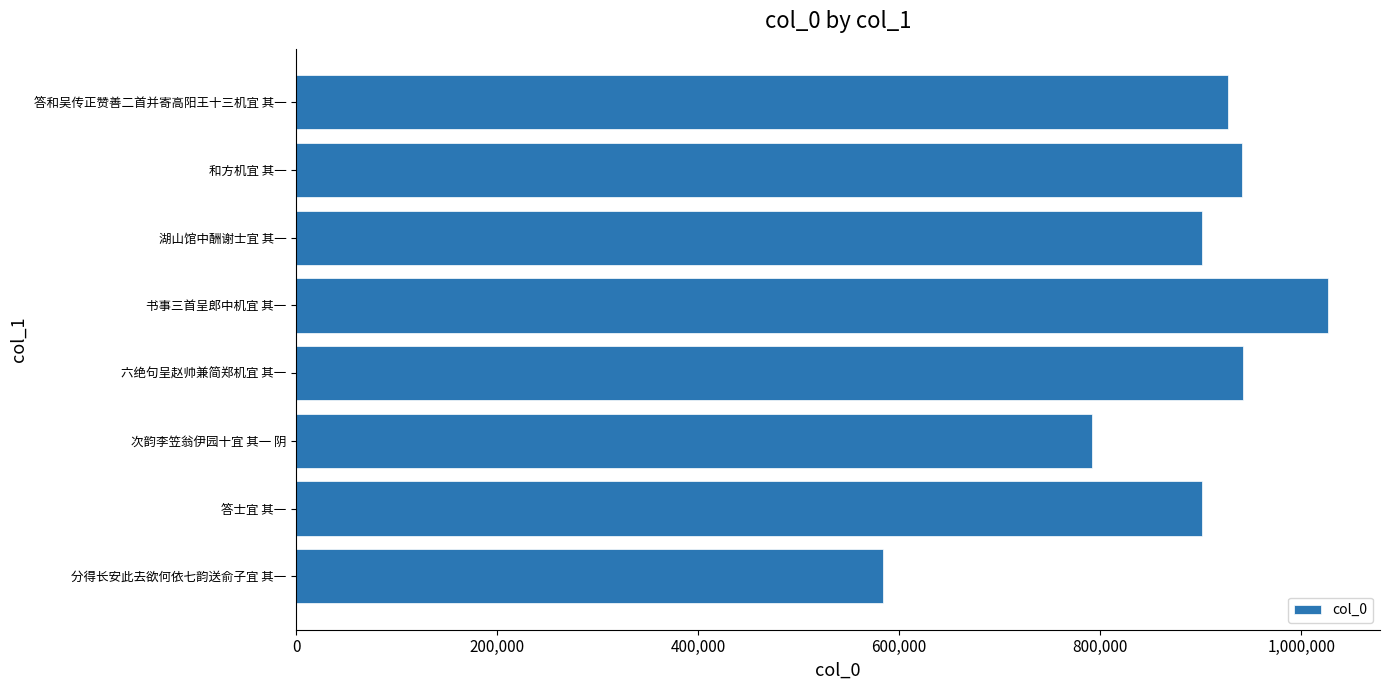

Between 分得长安此去欲何依七韵送俞子宜 其一 and 湖山馆中酬谢士宜 其一, which is larger?

湖山馆中酬谢士宜 其一